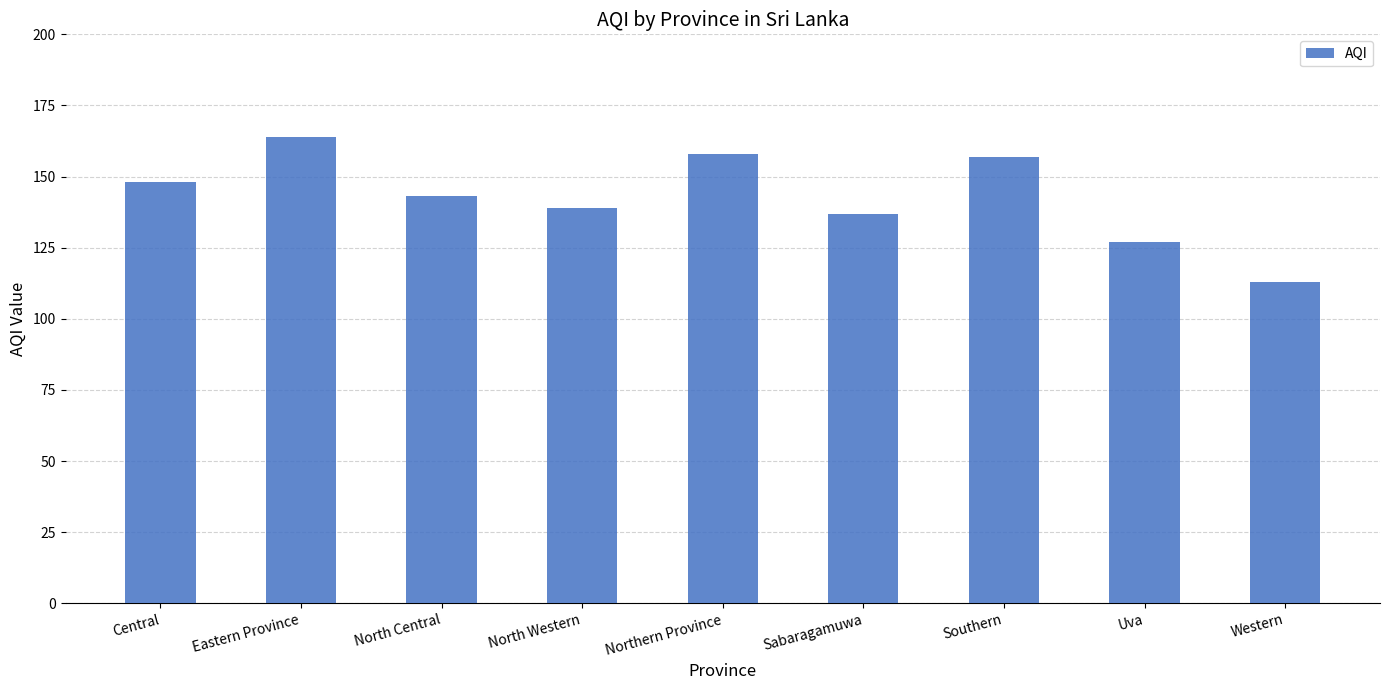

How many bars are there in total?

9